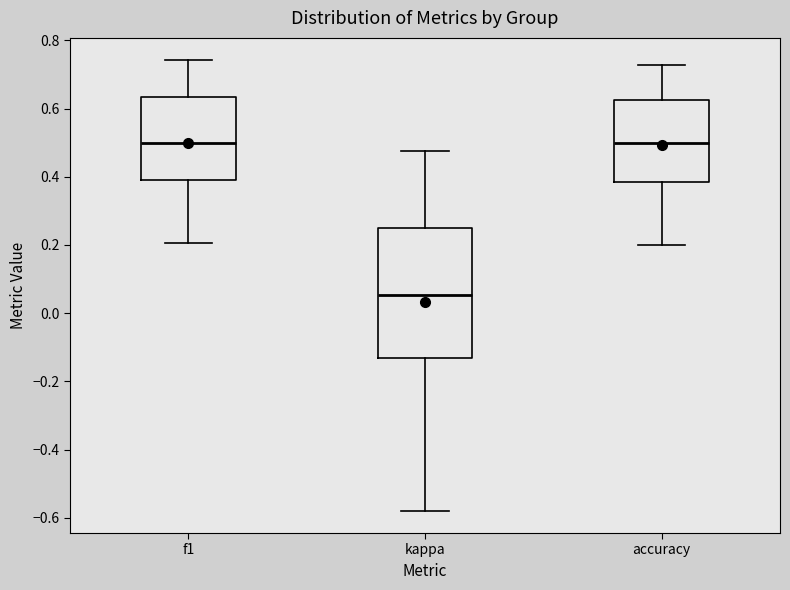

Reading left to right, transcribe this box plot: for each box, give where its median line is, the range the box spans, and where its two whiskers end, as read against the y-axis. The values are not printed on the chart, so give them approximately, as read against the axis.

f1: median 0.50, box 0.40 to 0.64, whiskers 0.20 to 0.74
kappa: median 0.06, box -0.14 to 0.26, whiskers -0.58 to 0.48
accuracy: median 0.50, box 0.38 to 0.62, whiskers 0.20 to 0.72